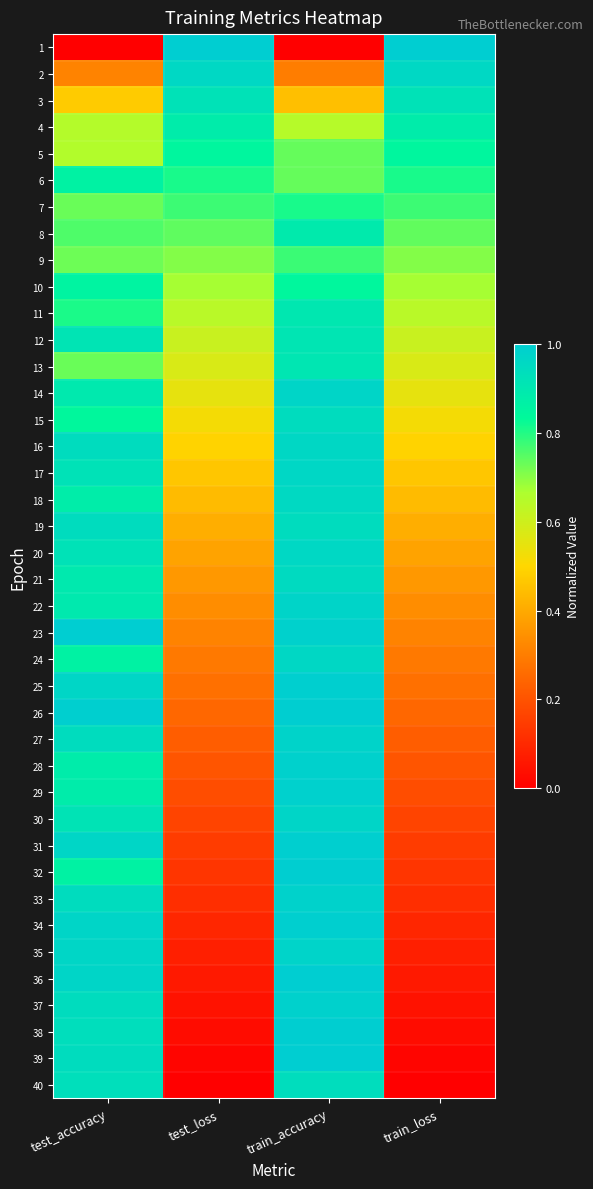

Reading left to right, transcribe all the data shown in this chart.

1: test_accuracy=0.0	test_loss=1.0	train_accuracy=0.0	train_loss=1.0
2: test_accuracy=0.3	test_loss=1.0	train_accuracy=0.3	train_loss=1.0
3: test_accuracy=0.5	test_loss=0.9	train_accuracy=0.4	train_loss=0.9
4: test_accuracy=0.7	test_loss=0.9	train_accuracy=0.6	train_loss=0.9
5: test_accuracy=0.7	test_loss=0.8	train_accuracy=0.7	train_loss=0.8
6: test_accuracy=0.9	test_loss=0.8	train_accuracy=0.7	train_loss=0.8
7: test_accuracy=0.7	test_loss=0.8	train_accuracy=0.8	train_loss=0.8
8: test_accuracy=0.8	test_loss=0.7	train_accuracy=0.9	train_loss=0.7
9: test_accuracy=0.7	test_loss=0.7	train_accuracy=0.8	train_loss=0.7
10: test_accuracy=0.9	test_loss=0.7	train_accuracy=0.8	train_loss=0.7
11: test_accuracy=0.8	test_loss=0.6	train_accuracy=0.9	train_loss=0.6
12: test_accuracy=0.9	test_loss=0.6	train_accuracy=0.9	train_loss=0.6
13: test_accuracy=0.7	test_loss=0.6	train_accuracy=0.9	train_loss=0.6
14: test_accuracy=0.9	test_loss=0.5	train_accuracy=1.0	train_loss=0.5
15: test_accuracy=0.8	test_loss=0.5	train_accuracy=0.9	train_loss=0.5
16: test_accuracy=0.9	test_loss=0.5	train_accuracy=1.0	train_loss=0.5
17: test_accuracy=0.9	test_loss=0.5	train_accuracy=1.0	train_loss=0.5
18: test_accuracy=0.9	test_loss=0.4	train_accuracy=1.0	train_loss=0.4
19: test_accuracy=0.9	test_loss=0.4	train_accuracy=0.9	train_loss=0.4
20: test_accuracy=0.9	test_loss=0.4	train_accuracy=1.0	train_loss=0.4
21: test_accuracy=0.9	test_loss=0.4	train_accuracy=1.0	train_loss=0.4
22: test_accuracy=0.9	test_loss=0.3	train_accuracy=1.0	train_loss=0.3
23: test_accuracy=1.0	test_loss=0.3	train_accuracy=1.0	train_loss=0.3
24: test_accuracy=0.9	test_loss=0.3	train_accuracy=1.0	train_loss=0.3
25: test_accuracy=1.0	test_loss=0.3	train_accuracy=1.0	train_loss=0.3
26: test_accuracy=1.0	test_loss=0.2	train_accuracy=1.0	train_loss=0.2
27: test_accuracy=0.9	test_loss=0.2	train_accuracy=1.0	train_loss=0.2
28: test_accuracy=0.9	test_loss=0.2	train_accuracy=1.0	train_loss=0.2
29: test_accuracy=0.9	test_loss=0.2	train_accuracy=1.0	train_loss=0.2
30: test_accuracy=0.9	test_loss=0.2	train_accuracy=1.0	train_loss=0.2
31: test_accuracy=1.0	test_loss=0.1	train_accuracy=1.0	train_loss=0.1
32: test_accuracy=0.9	test_loss=0.1	train_accuracy=1.0	train_loss=0.1
33: test_accuracy=0.9	test_loss=0.1	train_accuracy=1.0	train_loss=0.1
34: test_accuracy=1.0	test_loss=0.1	train_accuracy=1.0	train_loss=0.1
35: test_accuracy=1.0	test_loss=0.1	train_accuracy=1.0	train_loss=0.1
36: test_accuracy=1.0	test_loss=0.1	train_accuracy=1.0	train_loss=0.1
37: test_accuracy=0.9	test_loss=0.0	train_accuracy=1.0	train_loss=0.0
38: test_accuracy=0.9	test_loss=0.0	train_accuracy=1.0	train_loss=0.0
39: test_accuracy=0.9	test_loss=0.0	train_accuracy=1.0	train_loss=0.0
40: test_accuracy=0.9	test_loss=0.0	train_accuracy=0.9	train_loss=0.0